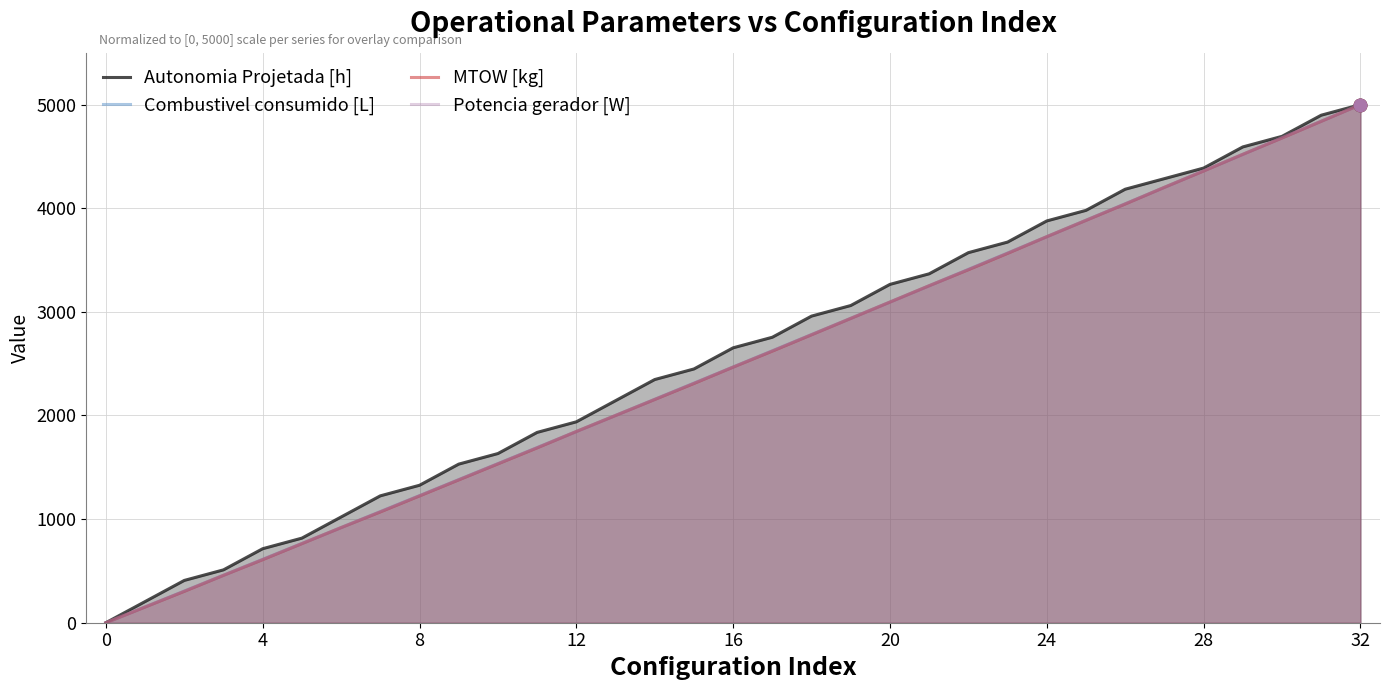

Is the value of MTOW [kg] at 16 greater than the value of Autonomia Projetada [h] at 27?

No